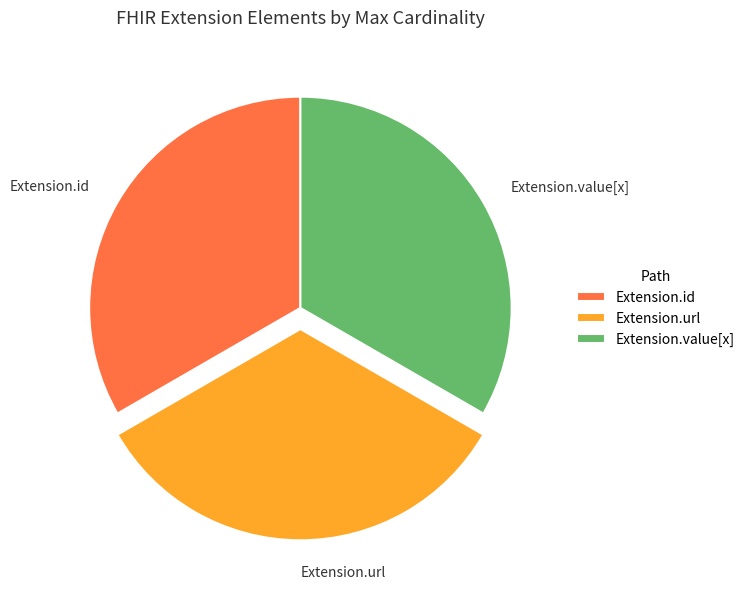

Is there a majority slice in this chart?

No